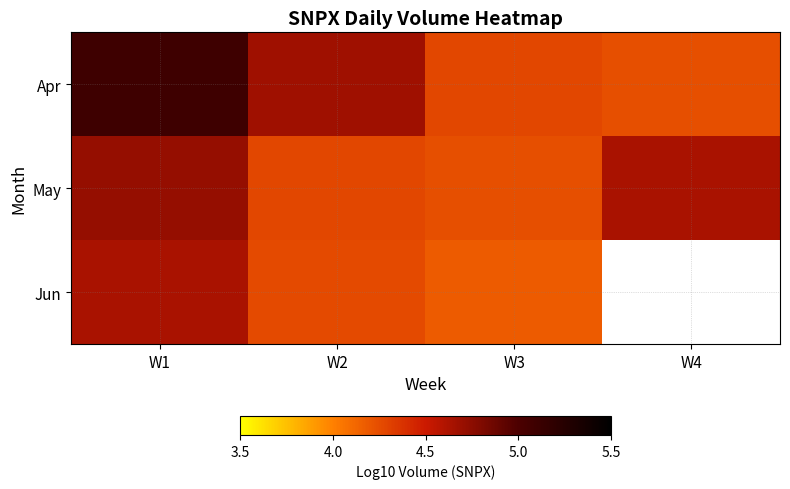

Which has a higher value, W2 or W3?

W2